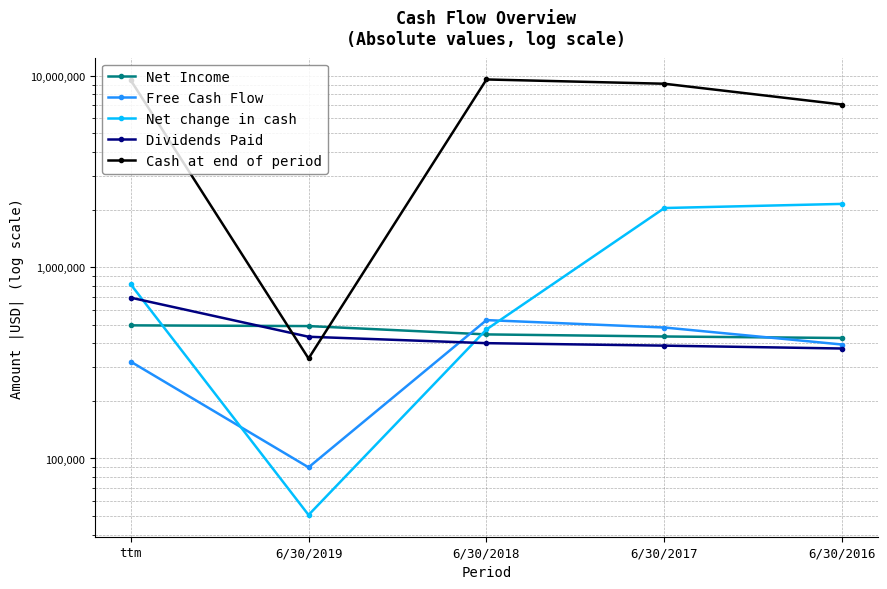

Between ttm and 6/30/2016, which is larger?

ttm